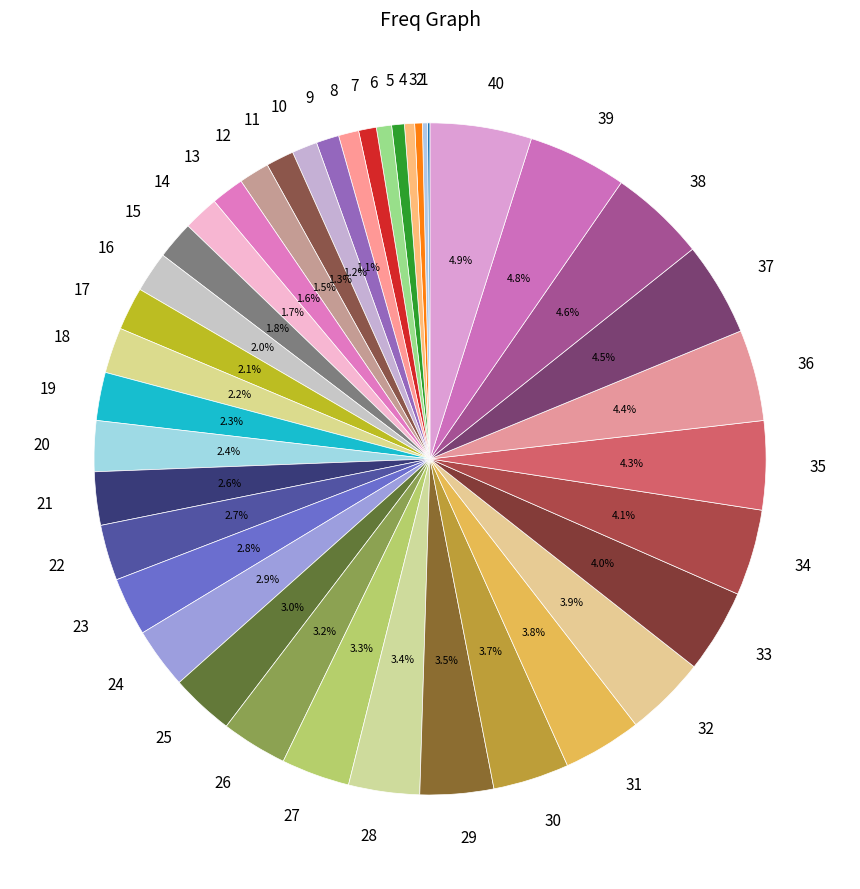

Does any single category account for the majority?

No